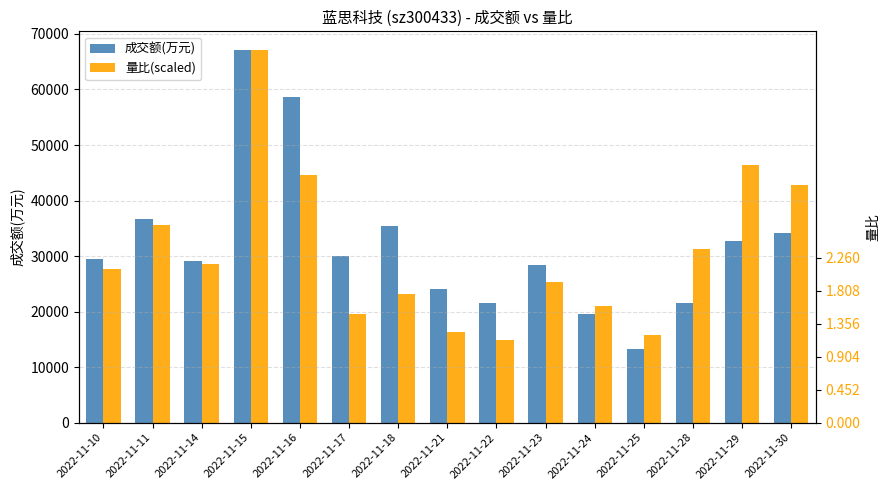

How many groups of bars are there?

15